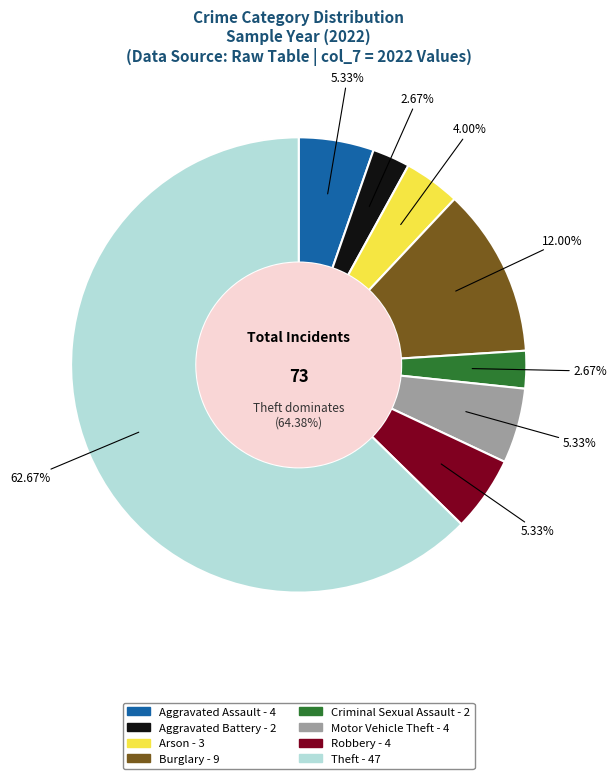

True or false: Aggravated Assault accounts for 5% of the total.

True